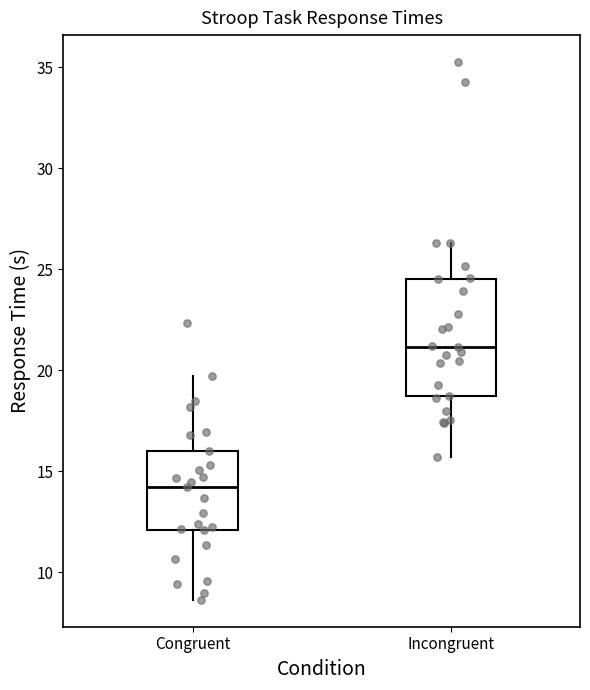

Which box has the lowest median line?

Congruent